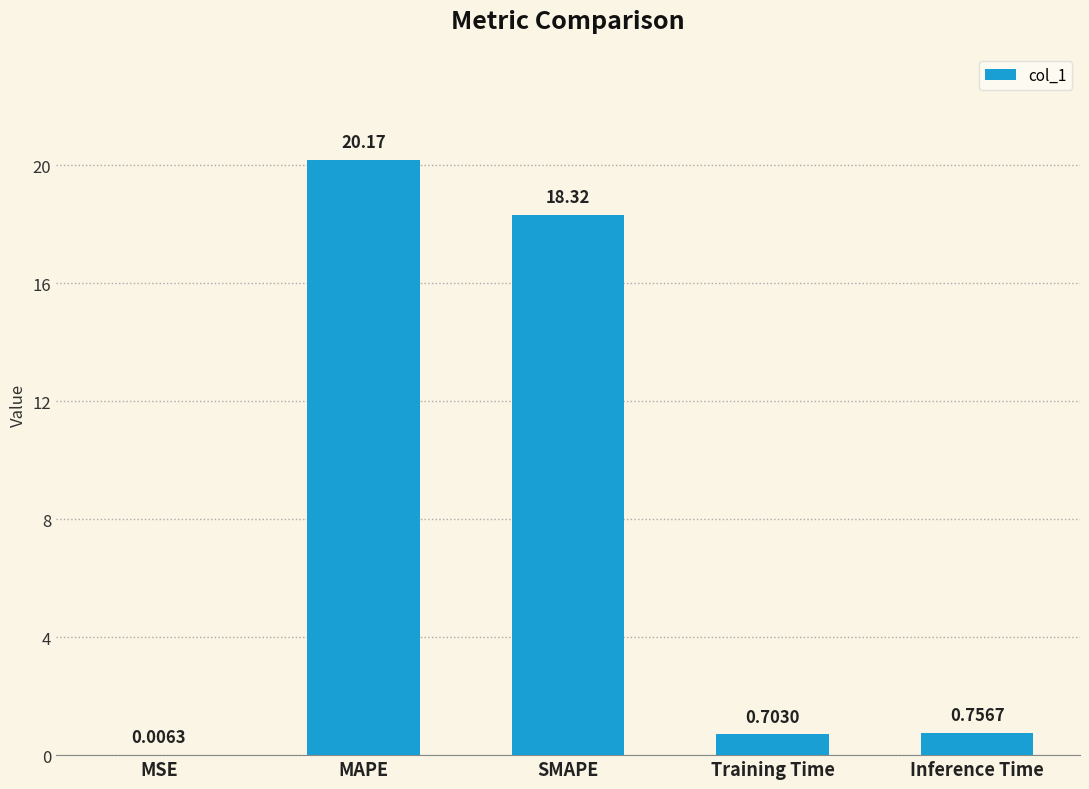

Between MSE and Training Time, which is larger?

Training Time